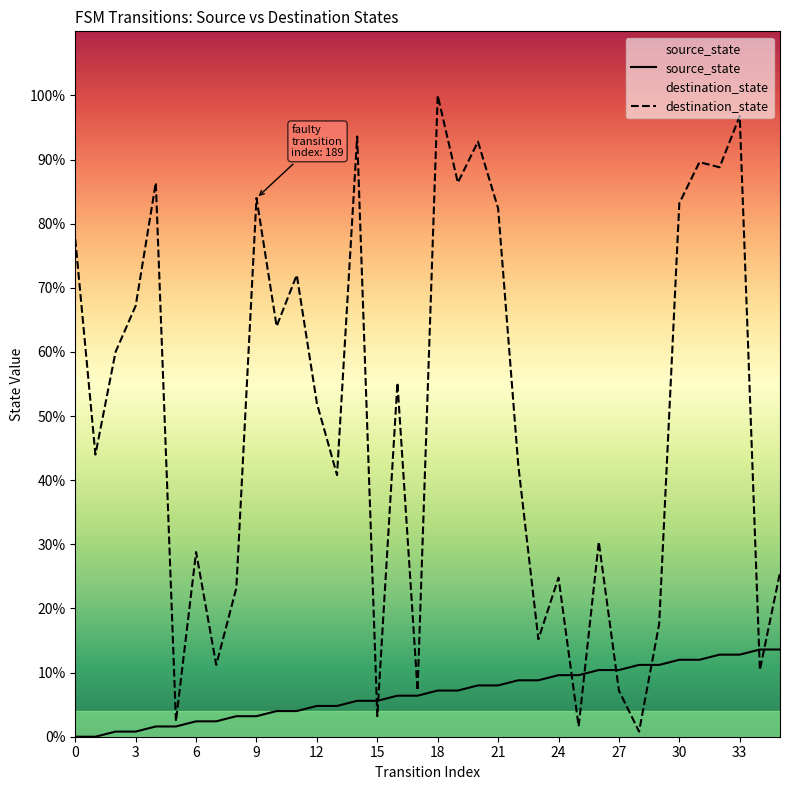

What is the average value of the source_state series?

8